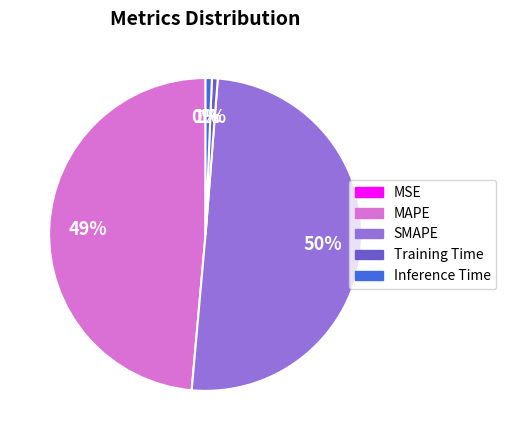

Is it true that SMAPE is 50% of the pie?

True